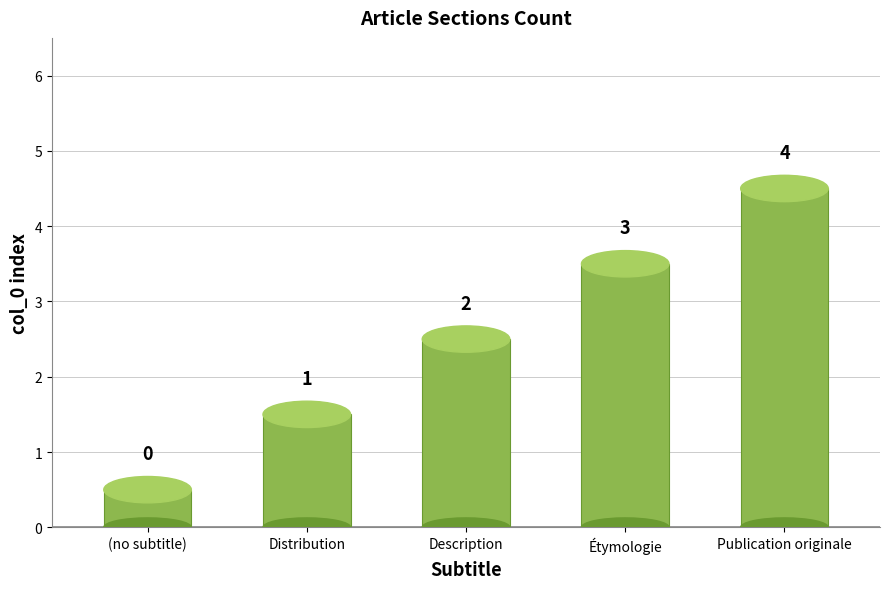

What is the difference between the maximum and minimum values?

4